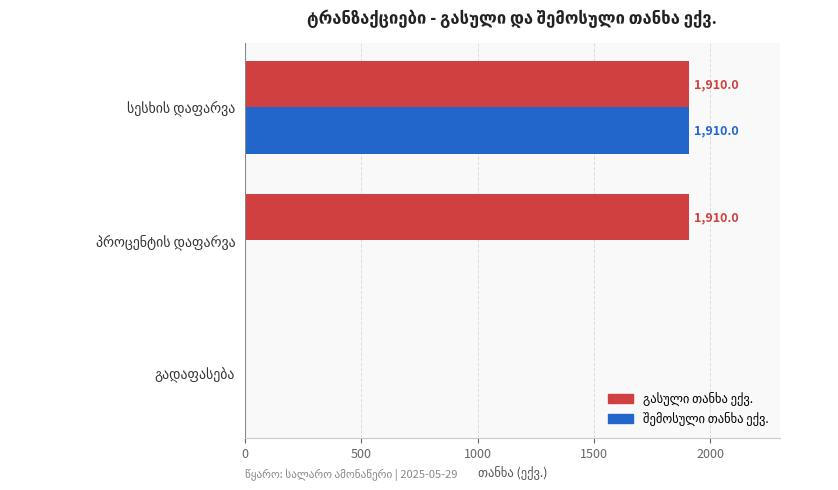

What is the maximum value shown in the chart?

1910.0